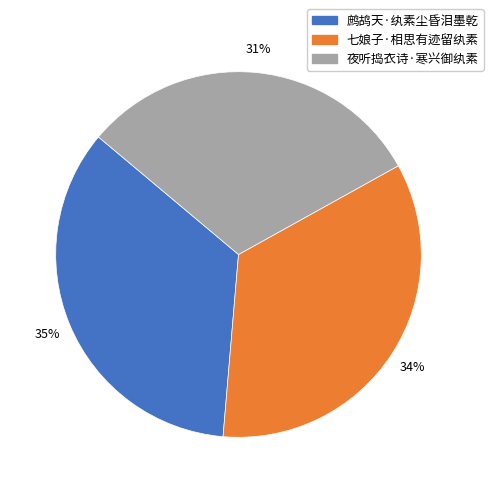

How many slices are in this pie chart?

3